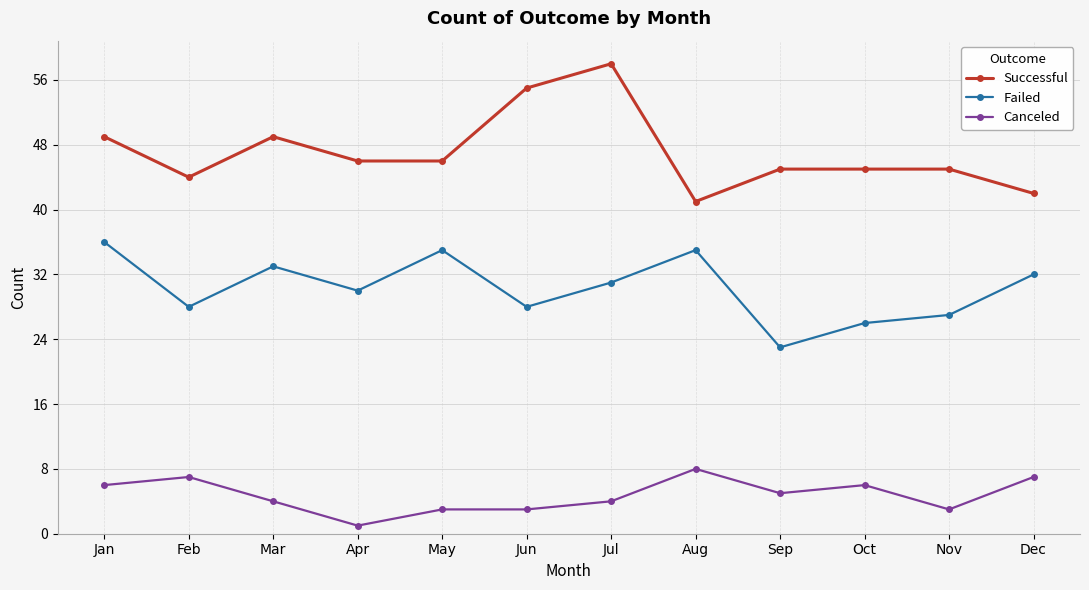

Where is the first local minimum for Failed?

Feb